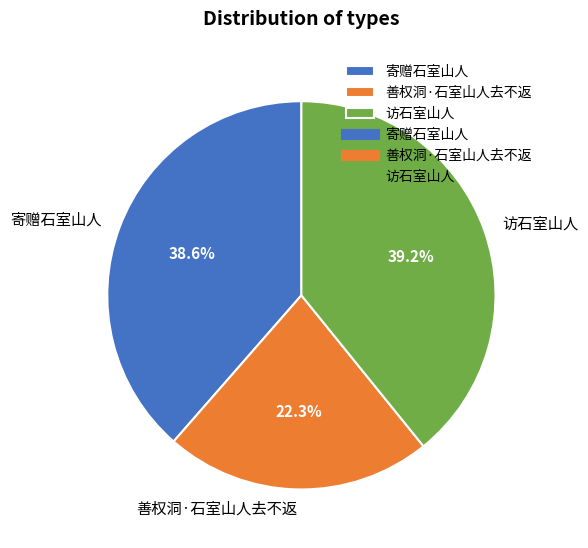

To the nearest percent, what portion does 寄赠石室山人 represent?

39%